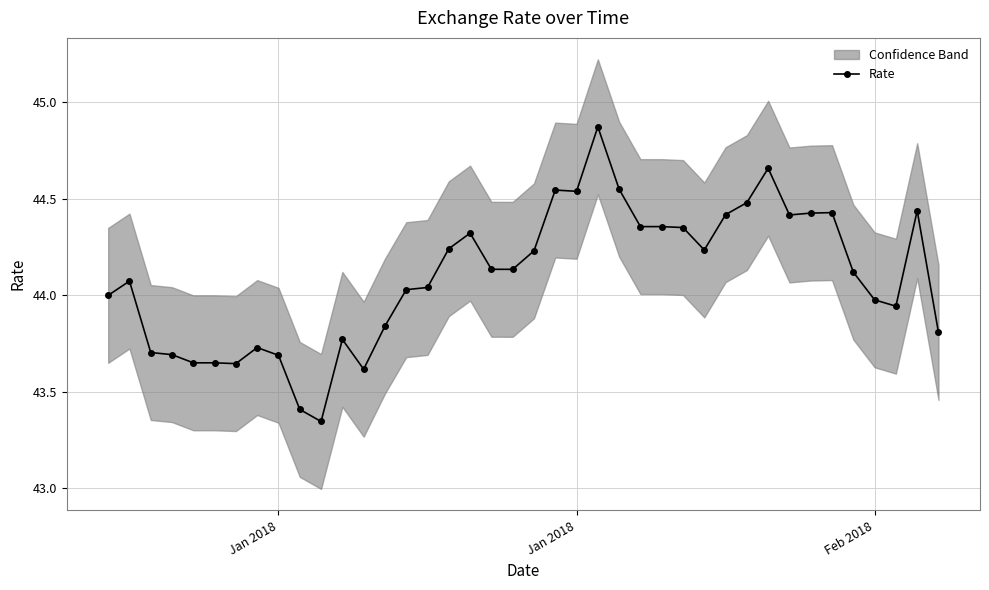

What is the minimum value shown in the chart?

43.3